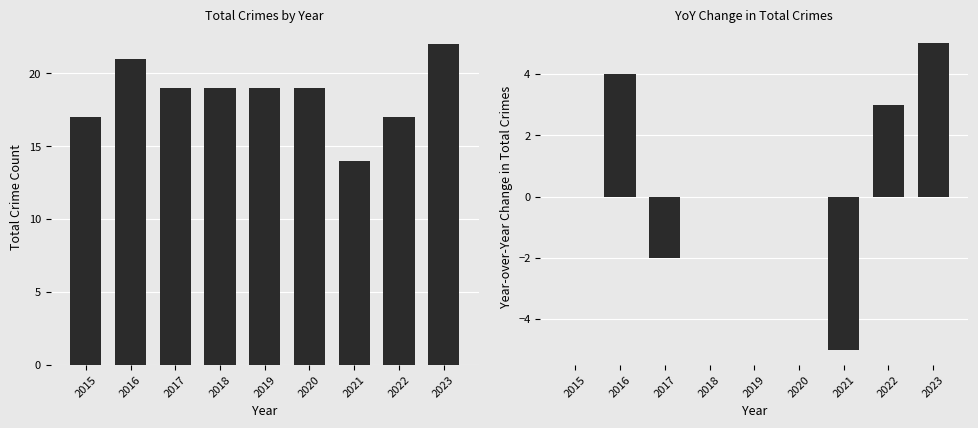

What is the difference between the Total values at 2020 and 2015?

2